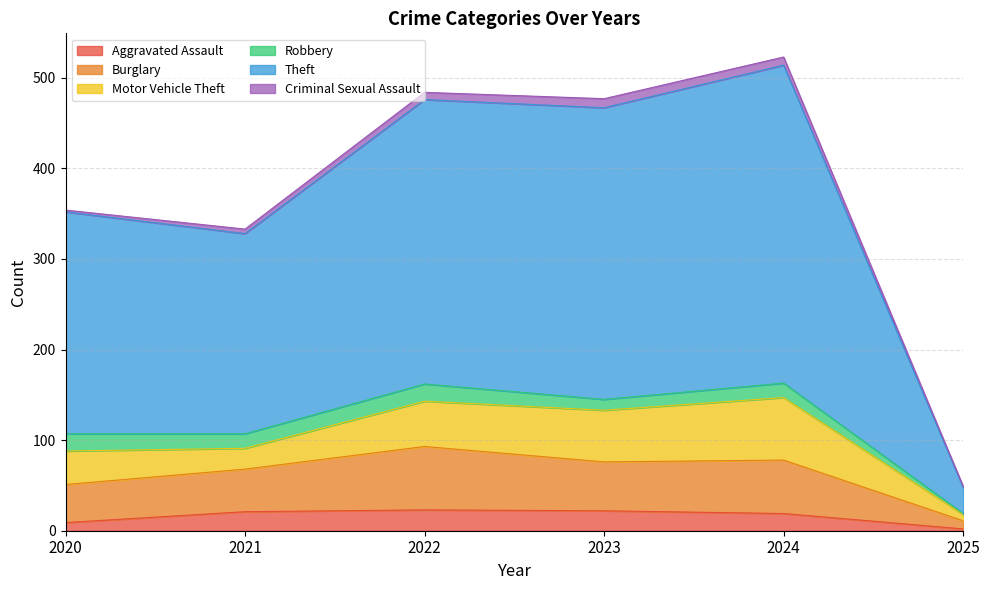

The value of Theft at 2021 is 94. True or false?

False